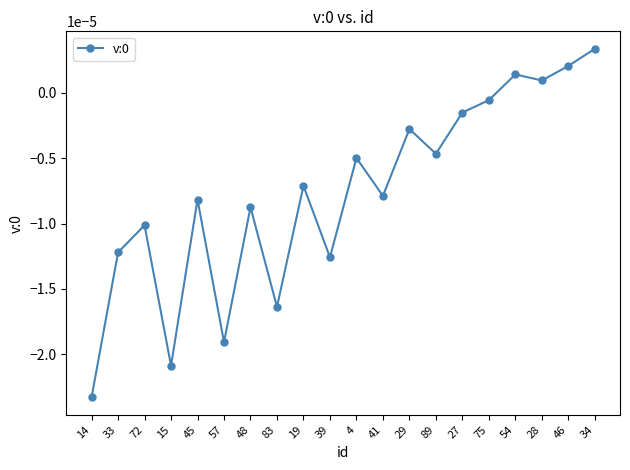

List the labels in order of value, smallest first.

14, 15, 57, 83, 39, 33, 72, 48, 45, 41, 19, 4, 89, 29, 27, 75, 28, 54, 46, 34